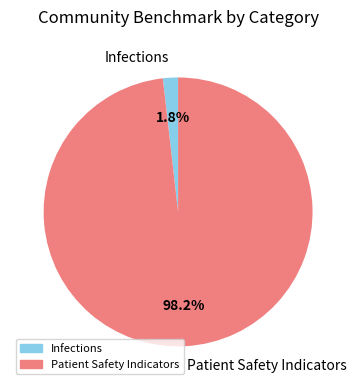

Which category has the smallest portion of the pie?

Infections